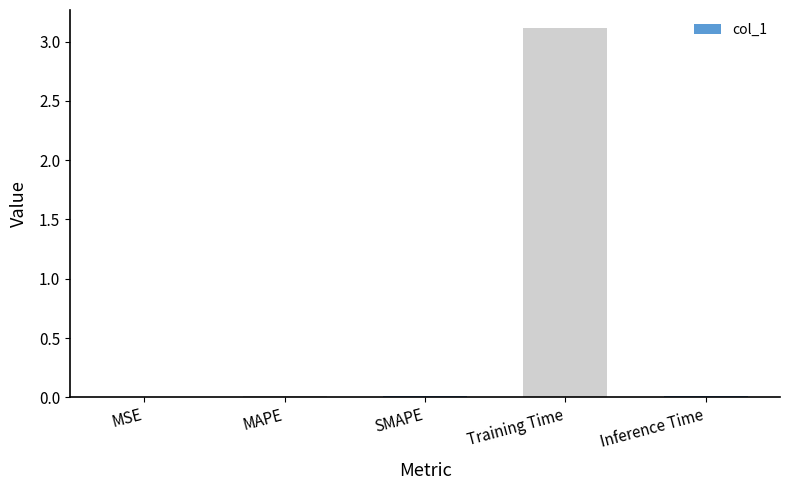

Are the bars grouped side by side (vs. stacked)?

No